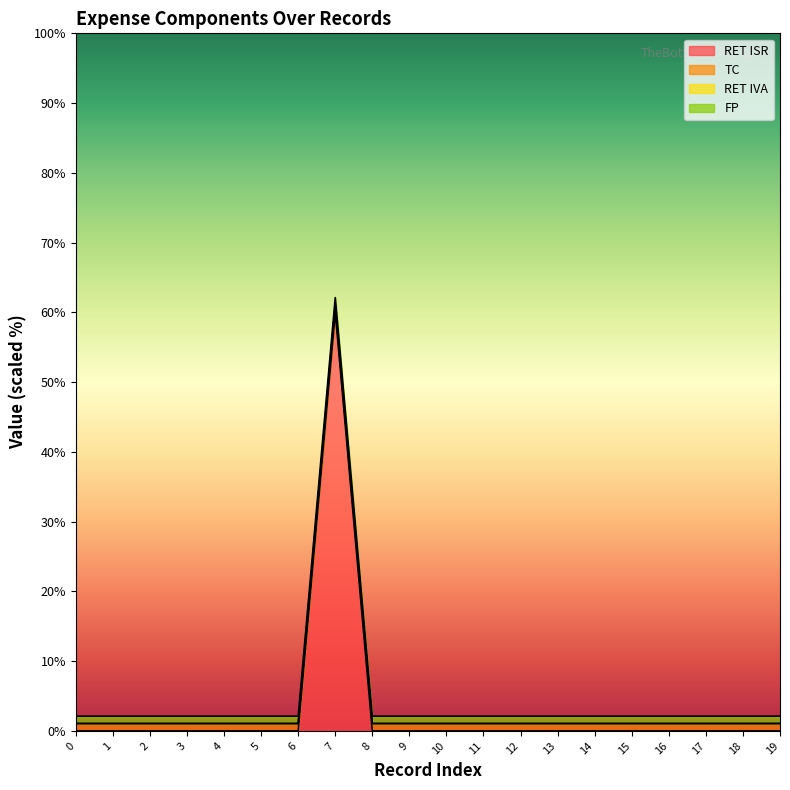

How many lines are shown in the chart?

4